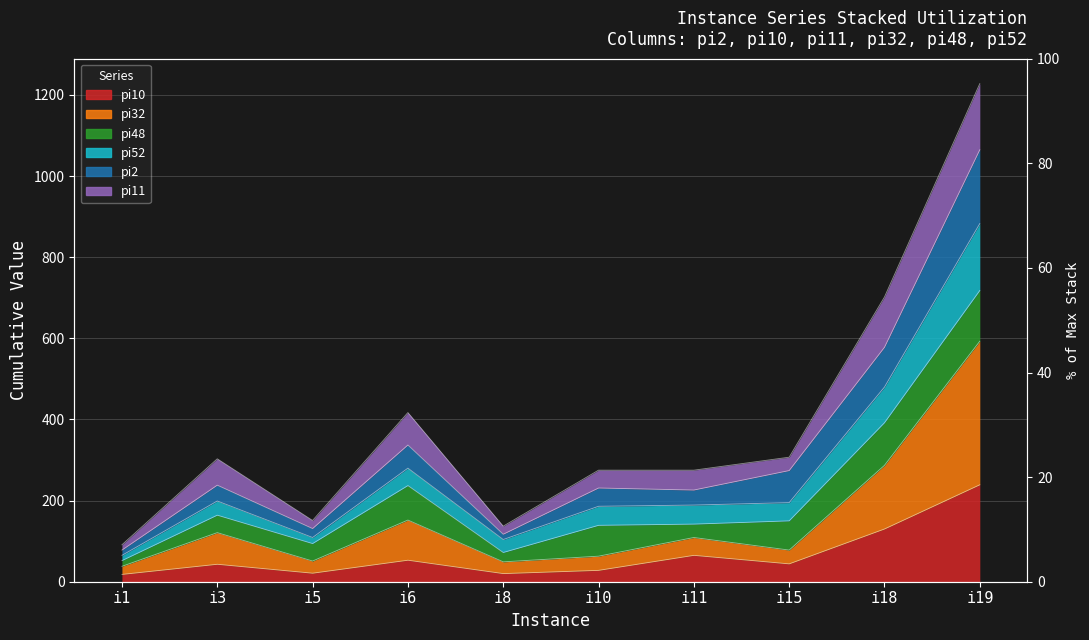

Which series changed the most between i5 and i18?

pi52